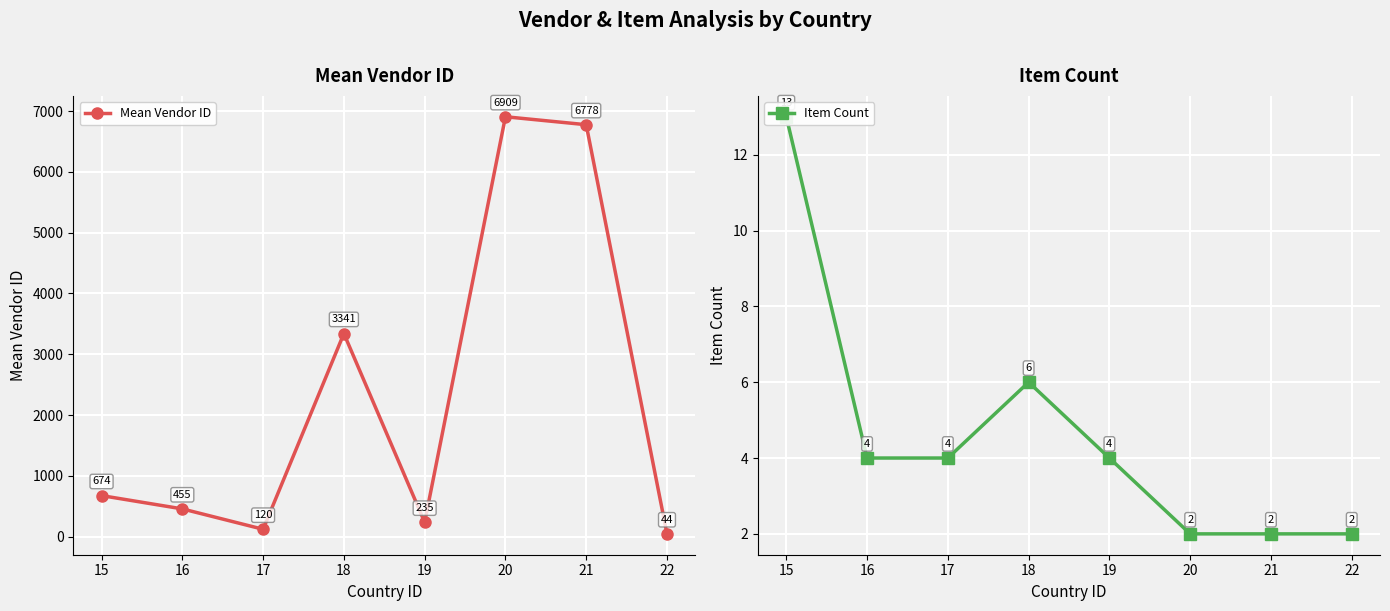

Reading left to right, transcribe all the data shown in this chart.

Mean Vendor ID: 673.8	455.0	119.5	3341.0	235.0	6909.0	6778.0	44.0
Item Count: 13.0	4.0	4.0	6.0	4.0	2.0	2.0	2.0